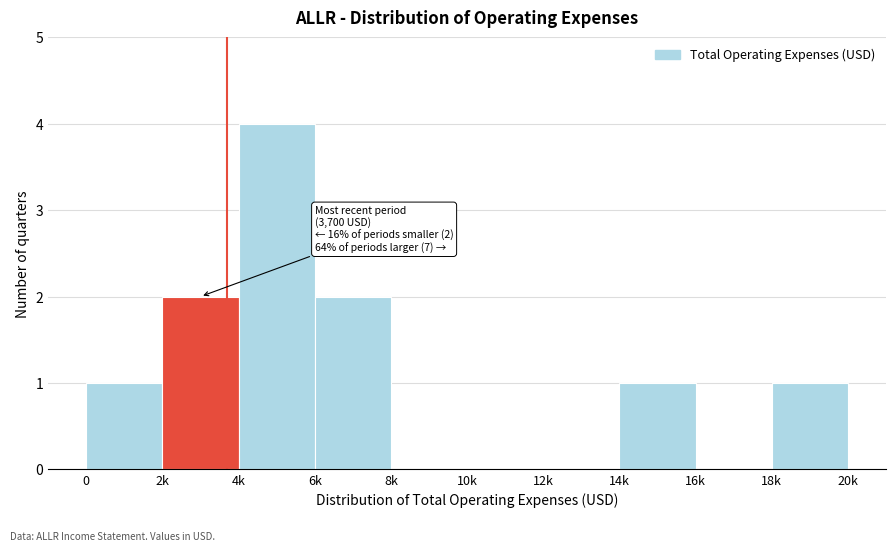

Reading left to right, extract all data points from this chart.

0=1	2k=2	4k=4	6k=2	8k=0	10k=0	12k=0	14k=1	16k=0	18k=1